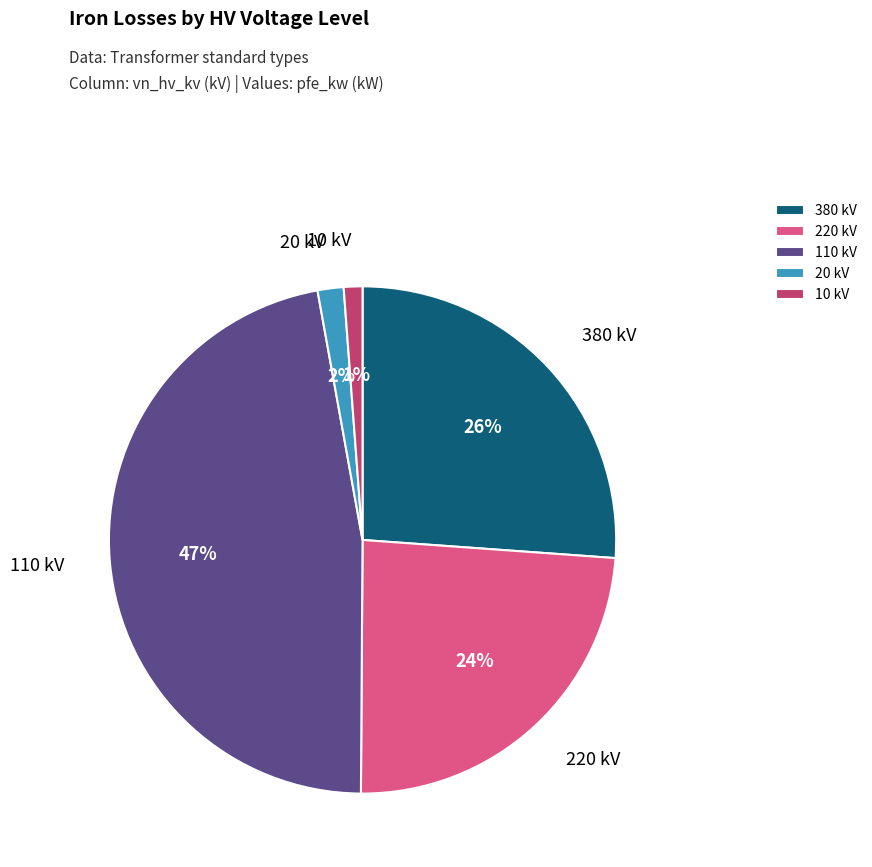

Between 110 kV and 20 kV, which is larger?

110 kV